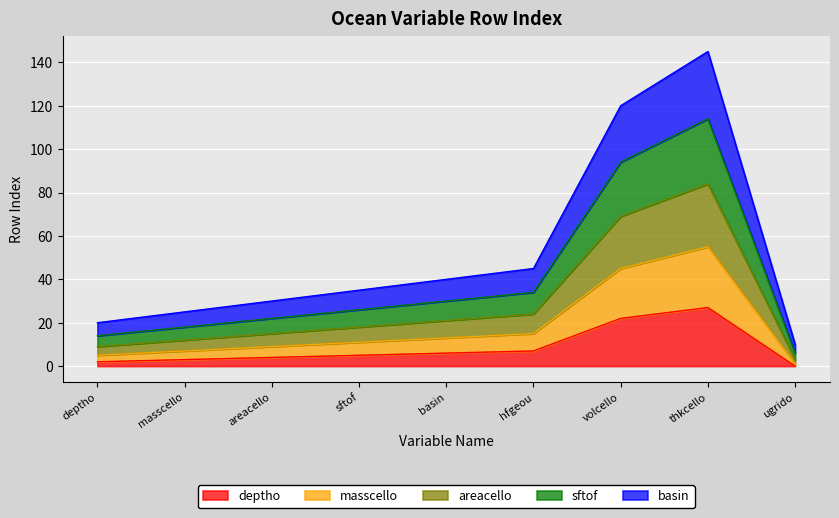

What is the total value across all series at basin?

40